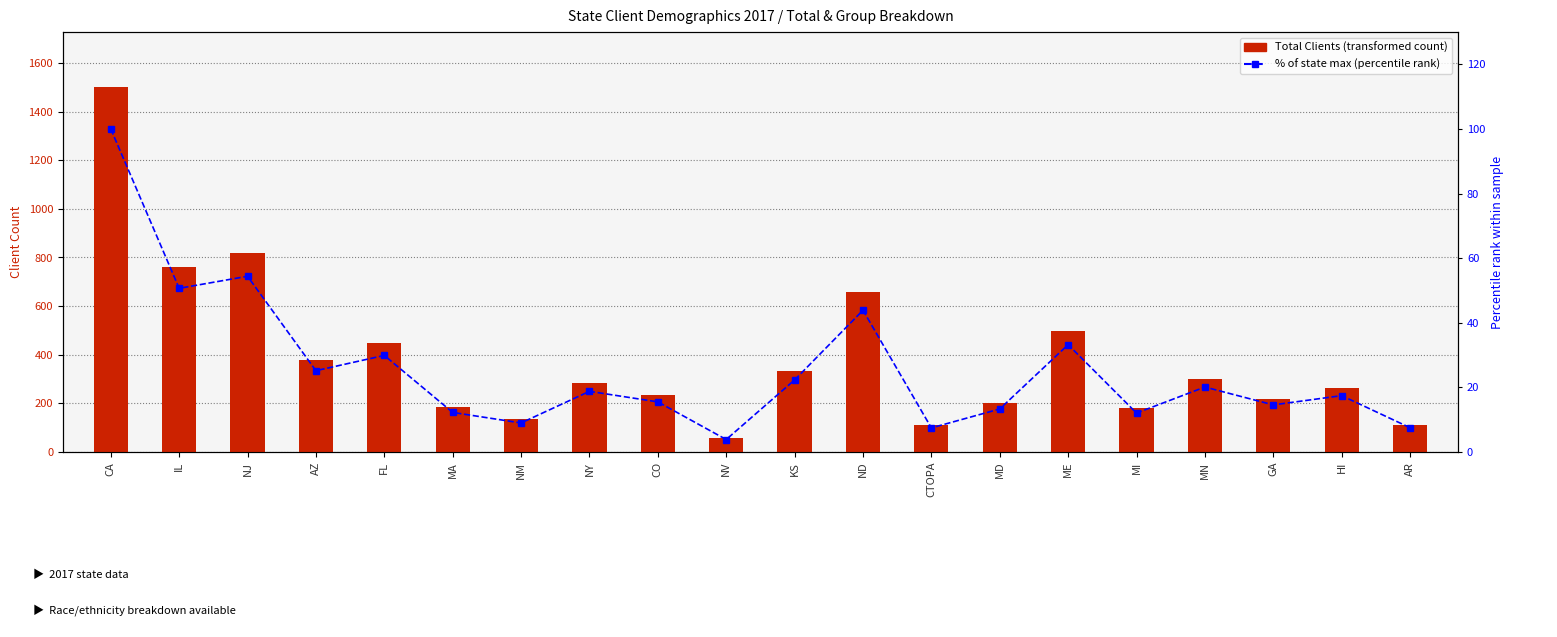

How many groups of bars are there?

20